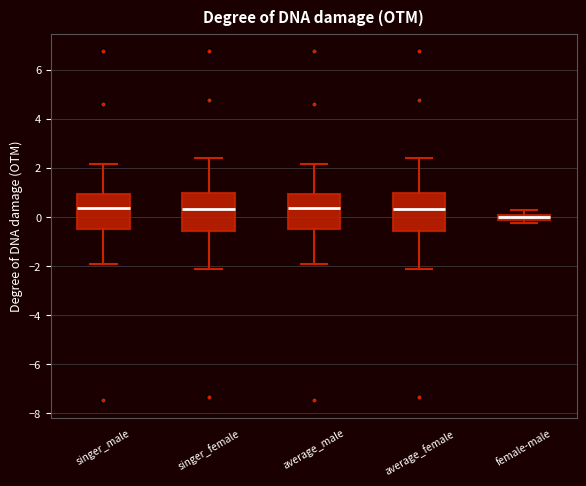

Where is the upper edge of the box for average_female on the y-axis? The values are not printed on the chart, so give them approximately, as read against the axis.

1.0